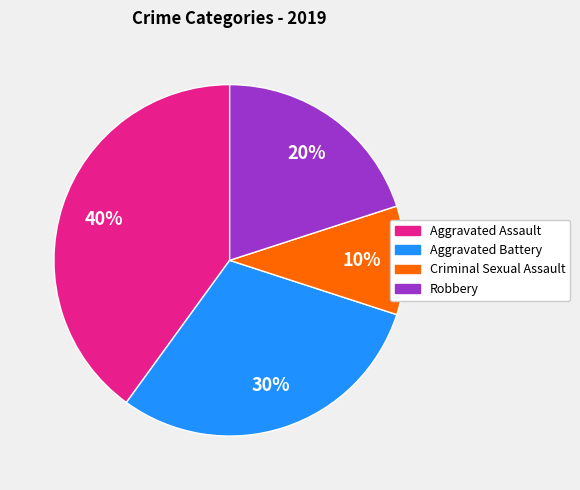

To the nearest percent, what is the average slice percentage?

25%